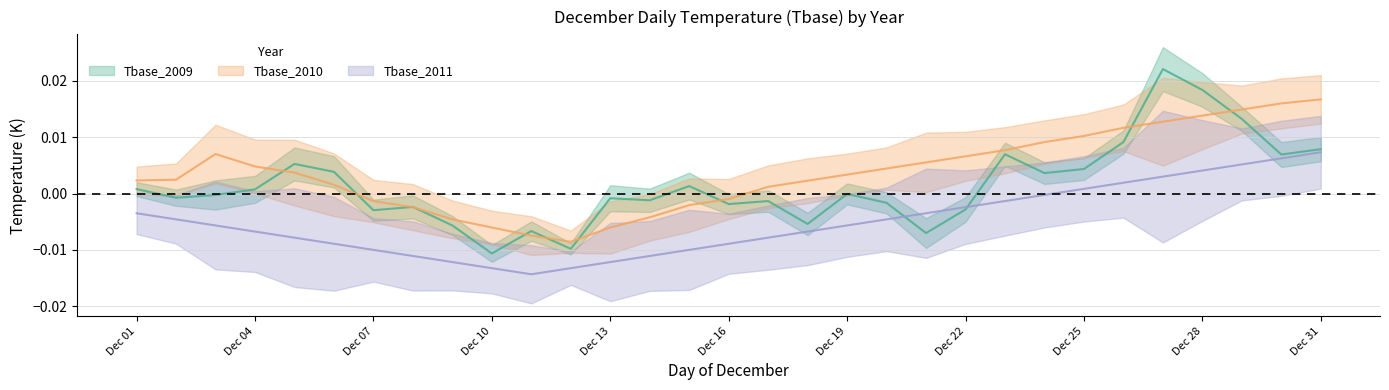

Which series changed the most between 11 and 26?

Tbase_2010